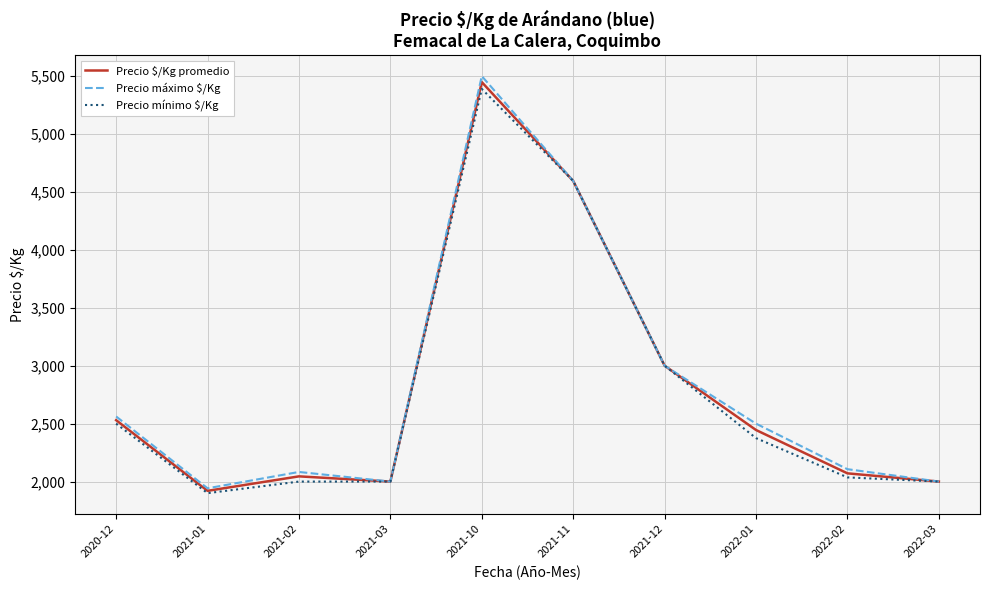

At which label does Precio mínimo $/Kg reach its peak?

2021-10